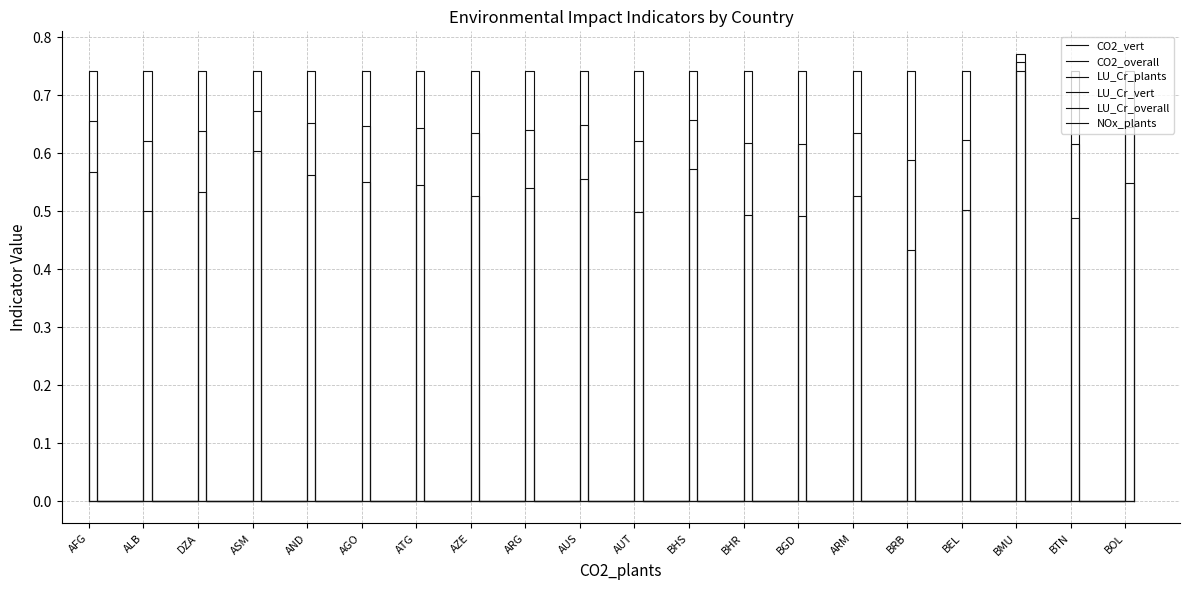

Which category has the highest value across all series?

BMU